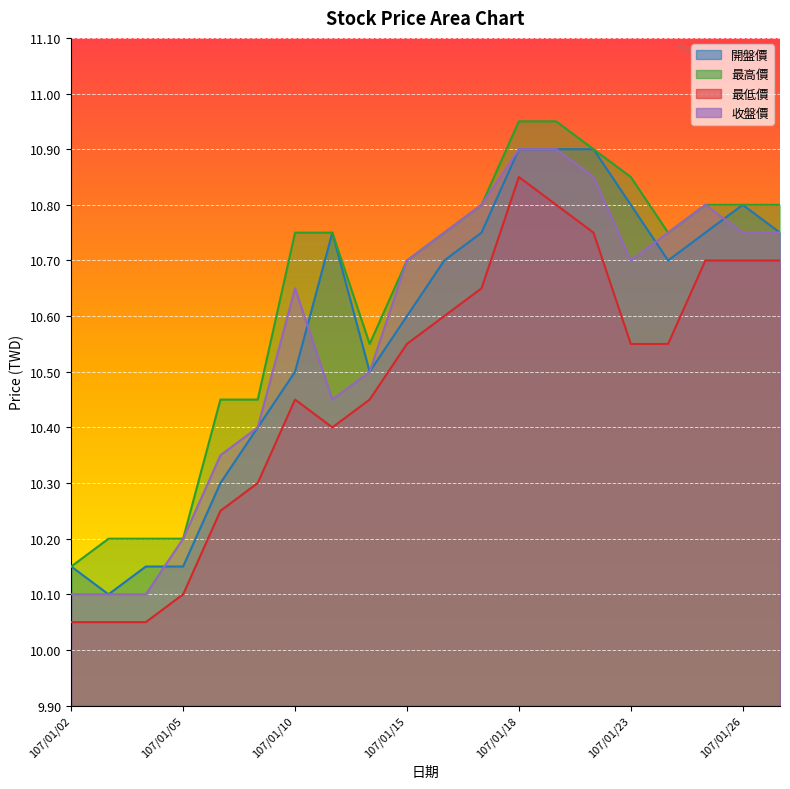

Which series changed the most between 107/01/08 and 107/01/19?

開盤價